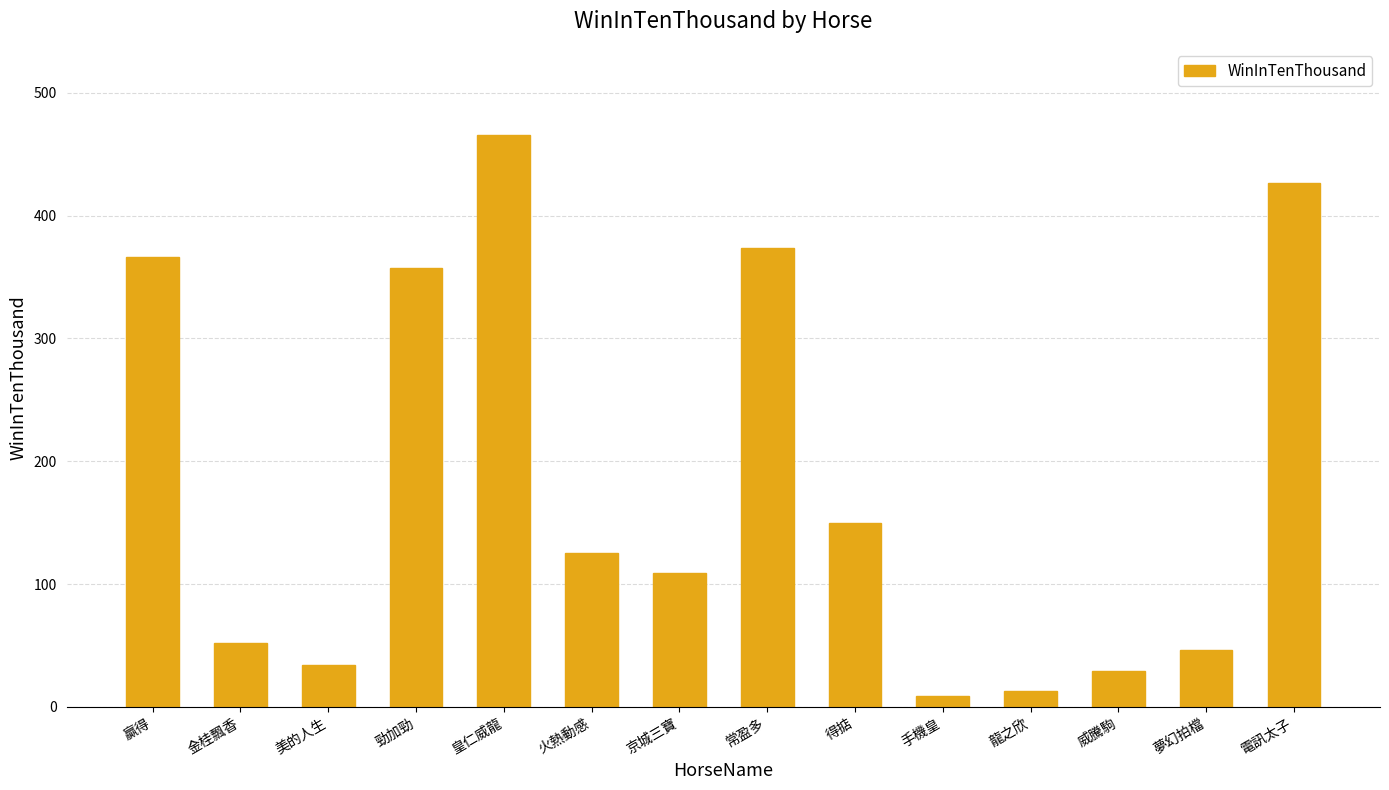

How many bars are there in total?

14